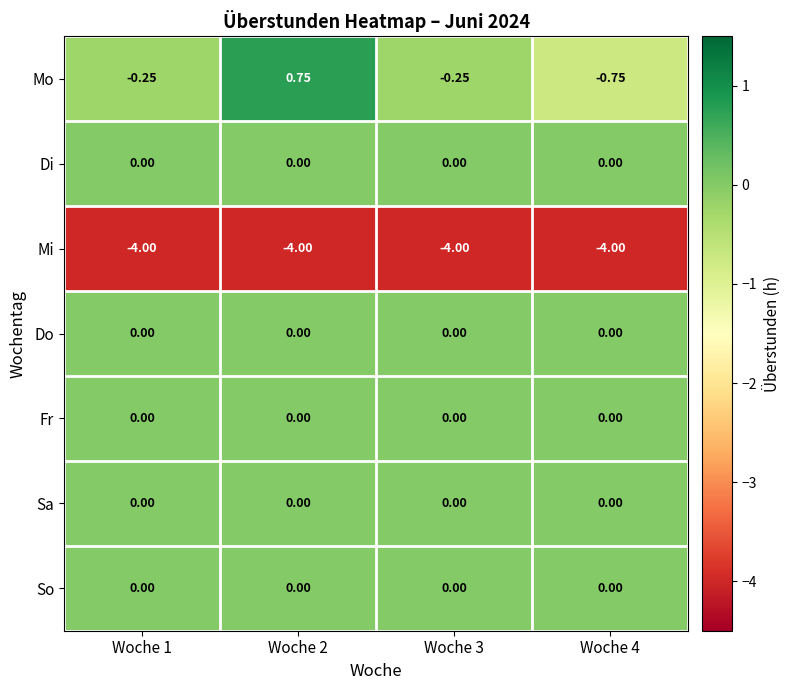

Which series changed the most between Woche 3 and Woche 4?

Mo